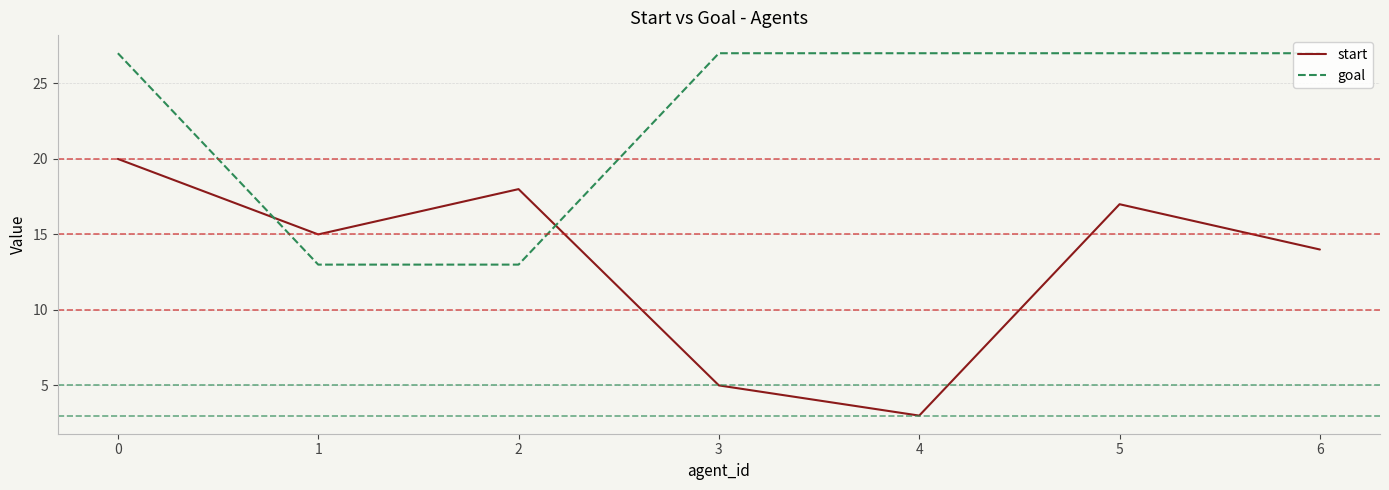

Is it true that goal equals 13 at 1?

True